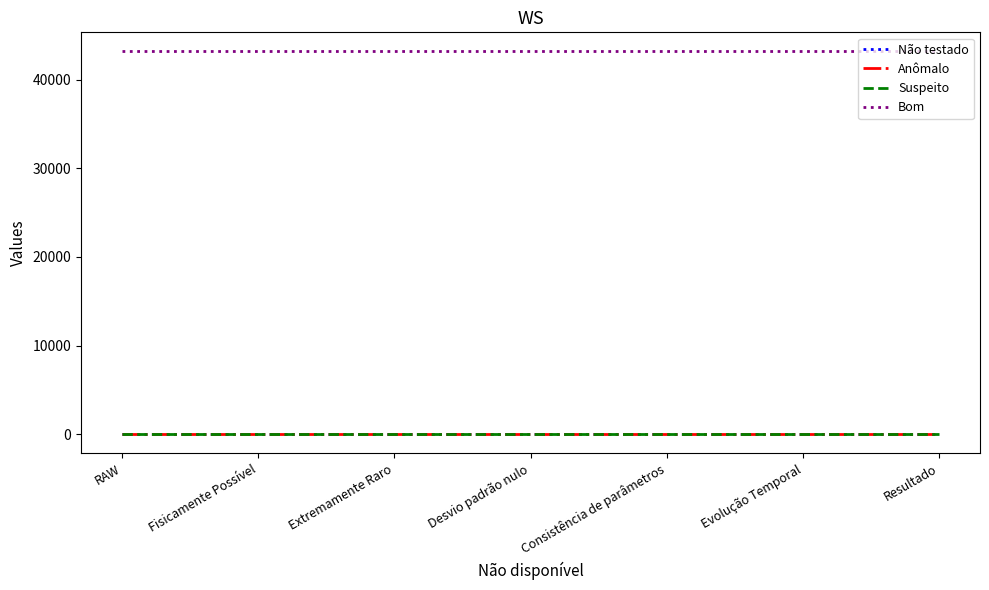

Between Desvio padrão nulo and Extremamente Raro, which is larger?

Desvio padrão nulo